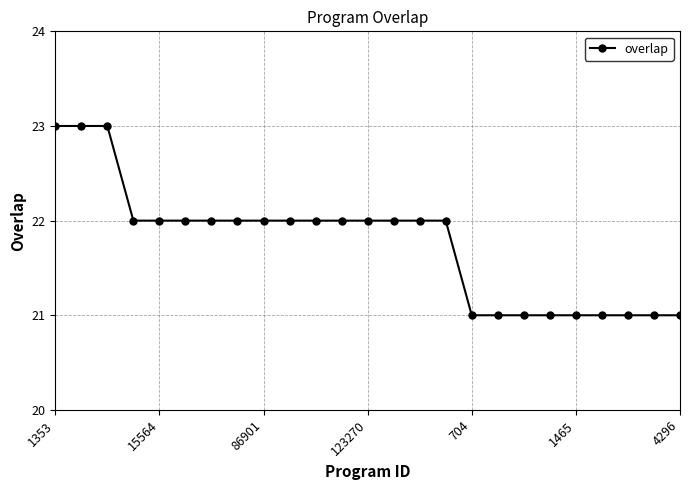

What is the sum of all values?

544